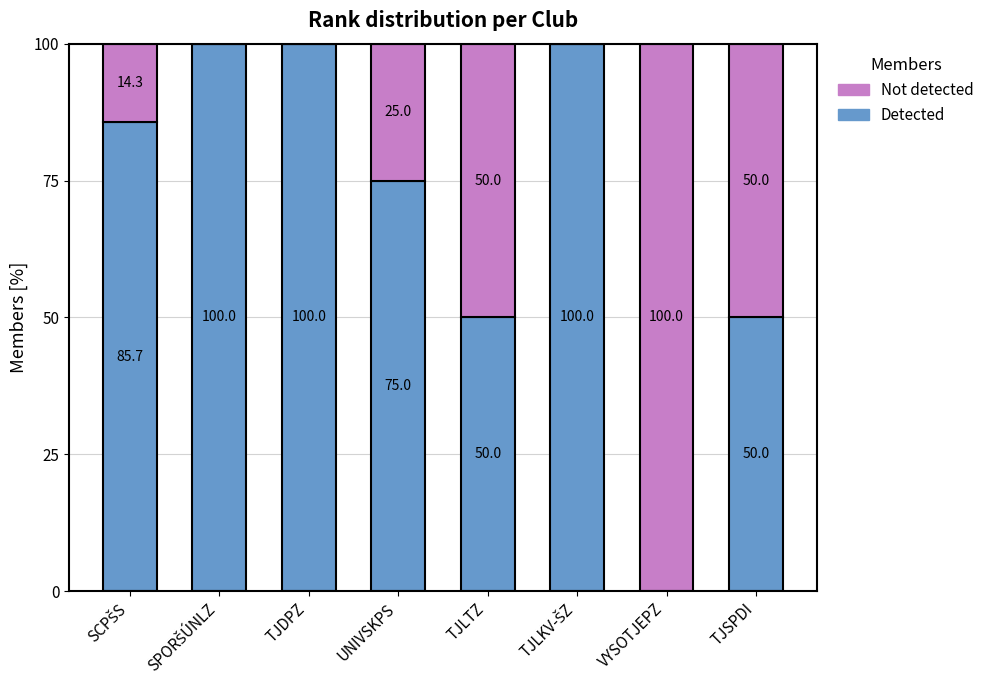

Is it true that Detected equals 58.0 at VYSOTJEPZ?

False